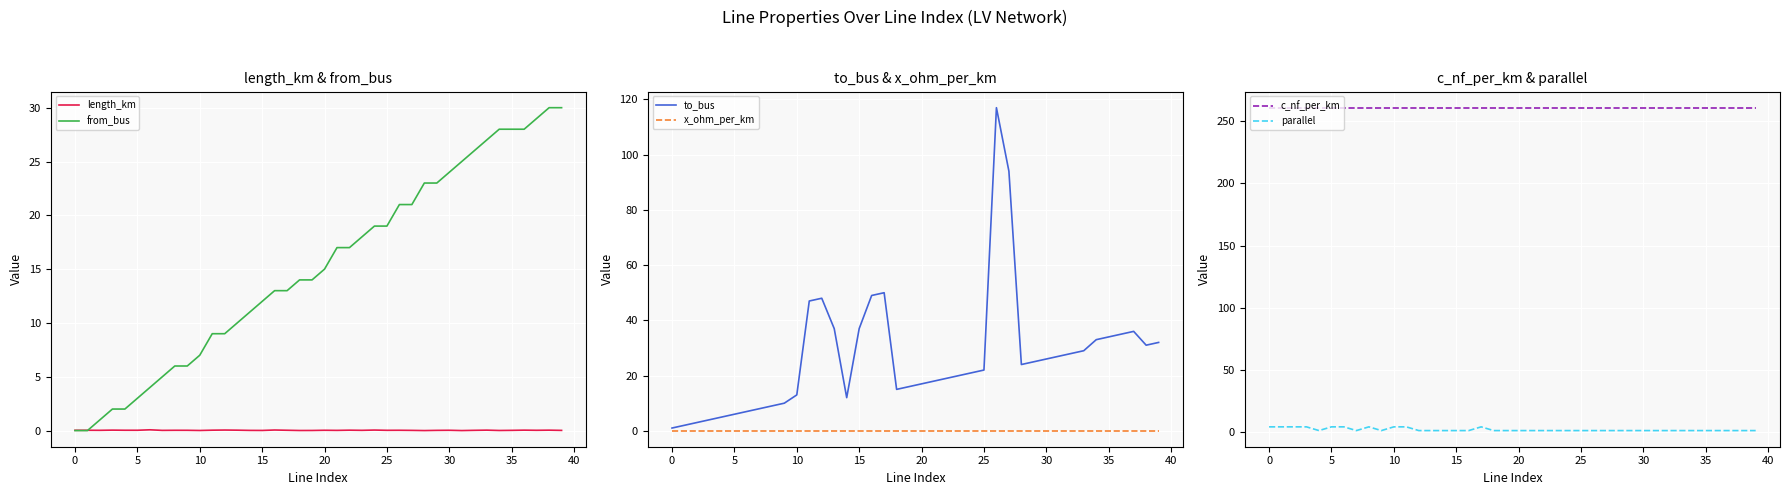

True or false: from_bus has a value of 0.0 at 0.

True